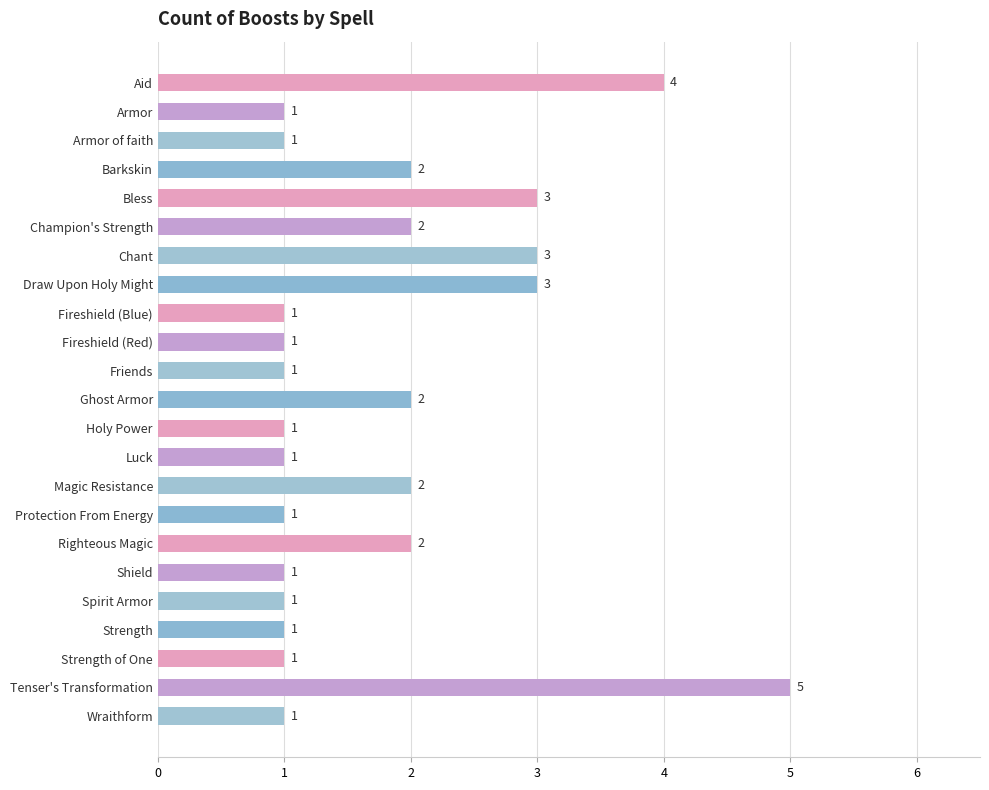

True or false: the data shows 1 at Holy Power.

True